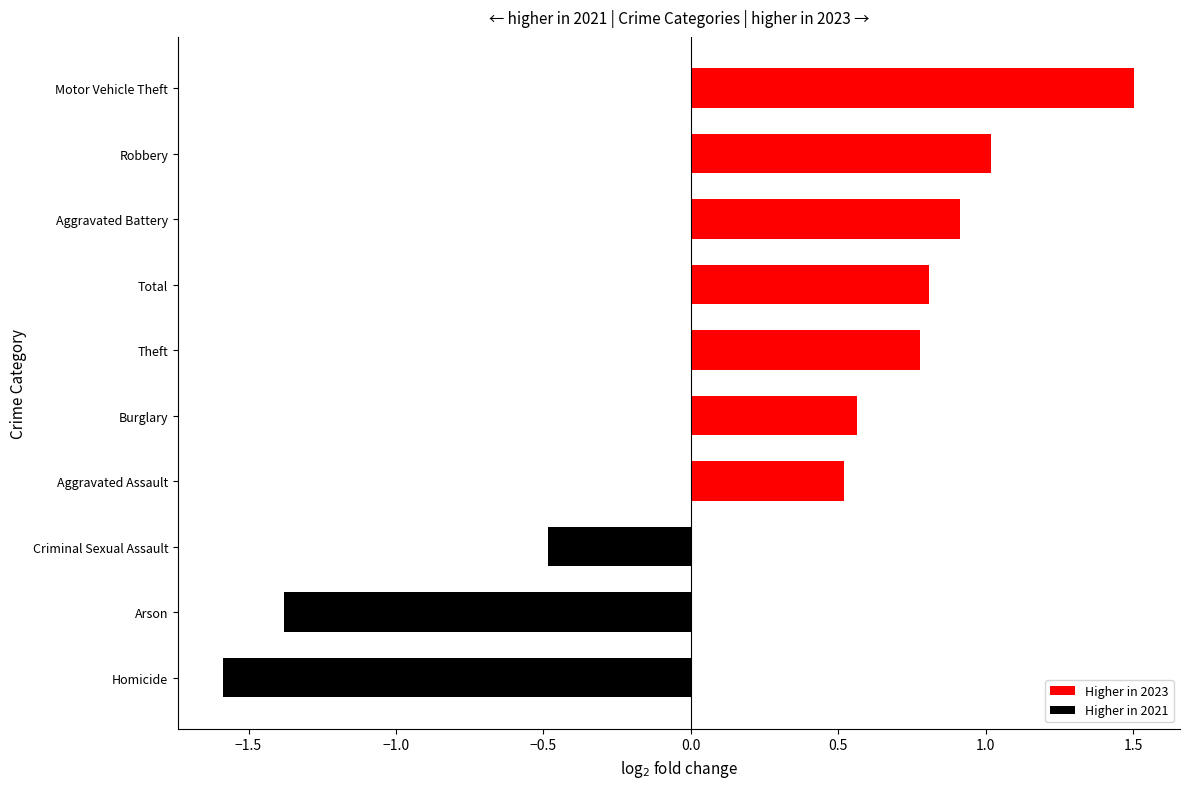

Where is the data nearest to the value 0?

Criminal Sexual Assault